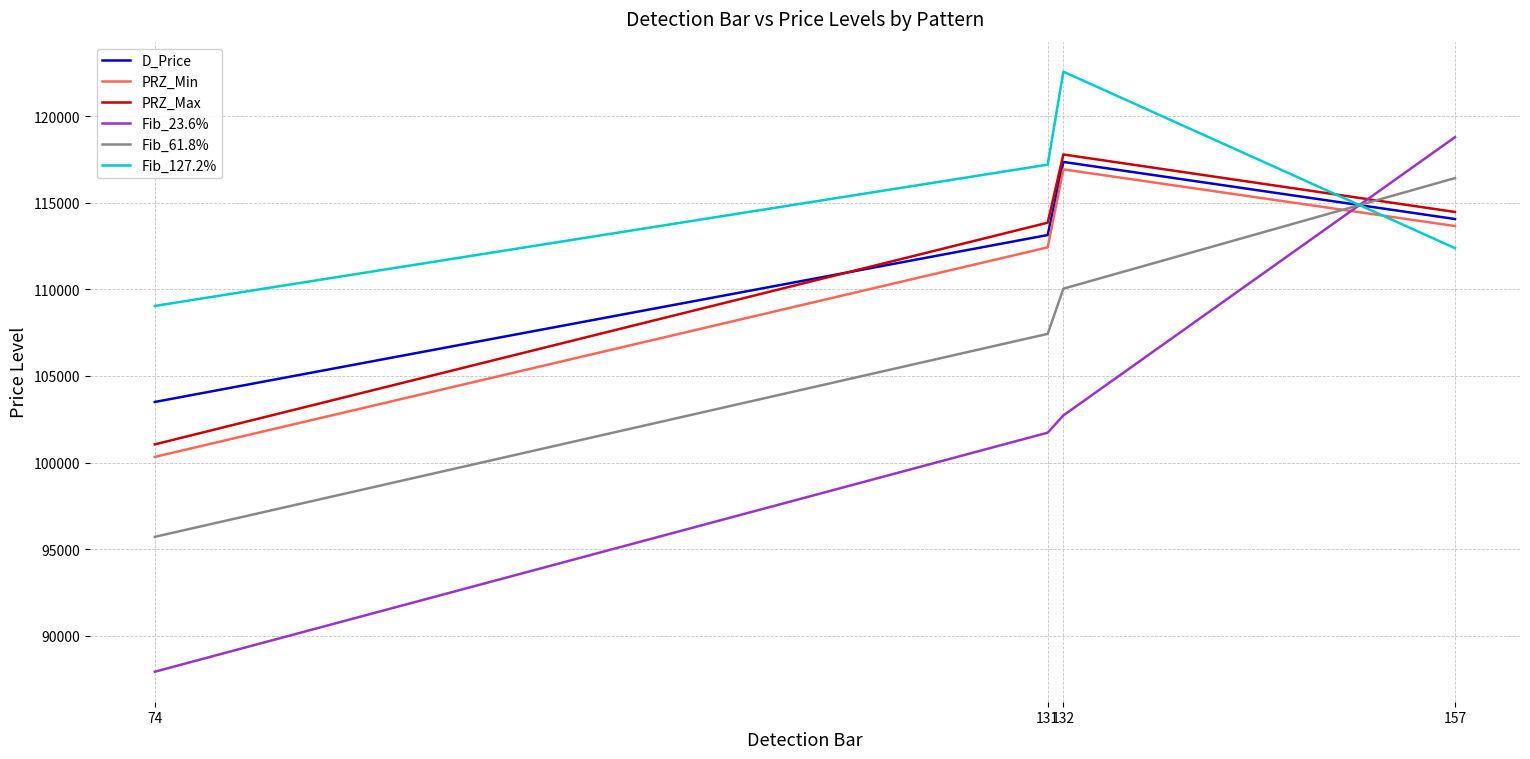

Is the value of Fib_127.2% at 157 greater than the value of Fib_61.8% at 157?

No